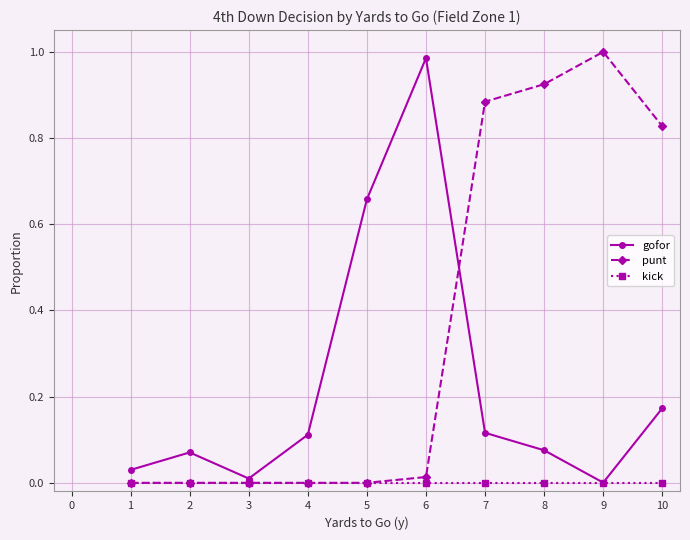

What is the sum of all gofor values?

2.2